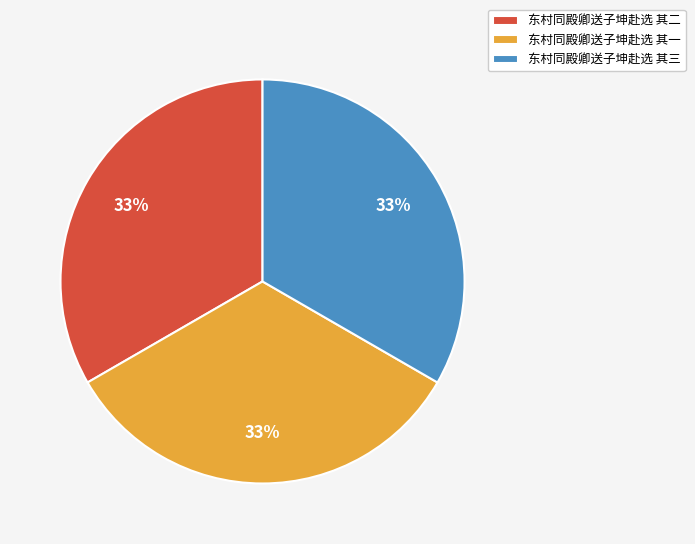

Count the number of slices in the pie.

3